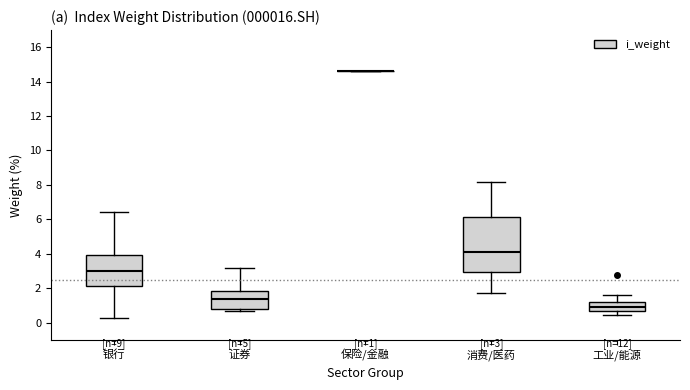

Which box is the tallest, from its lower edge to its upper edge?

消费/医药